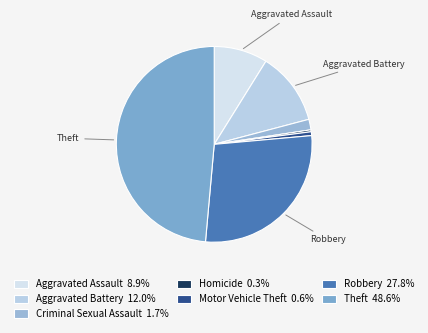

Is there any slice that represents more than half of the pie?

No